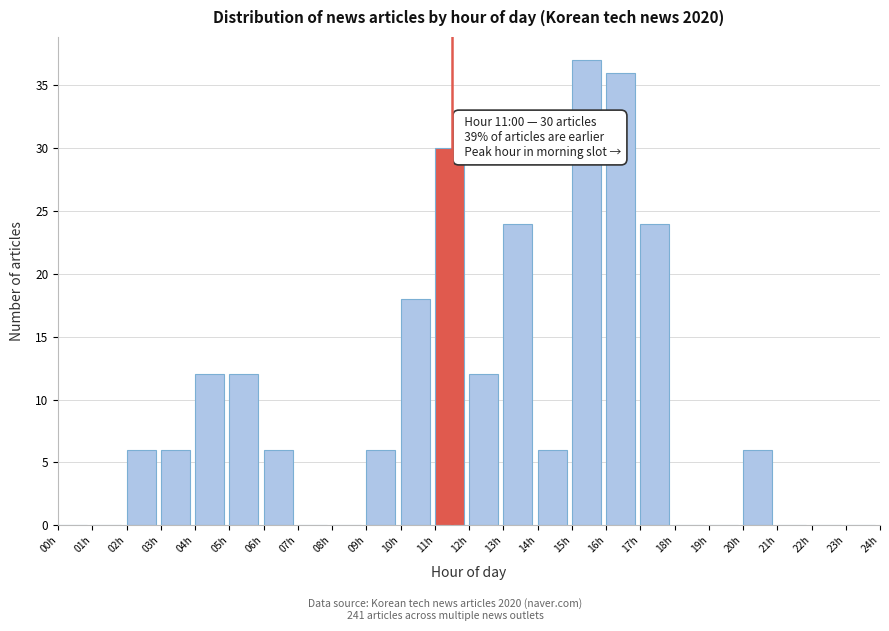

Over which range of the x-axis is the bar tallest?

15 to 16